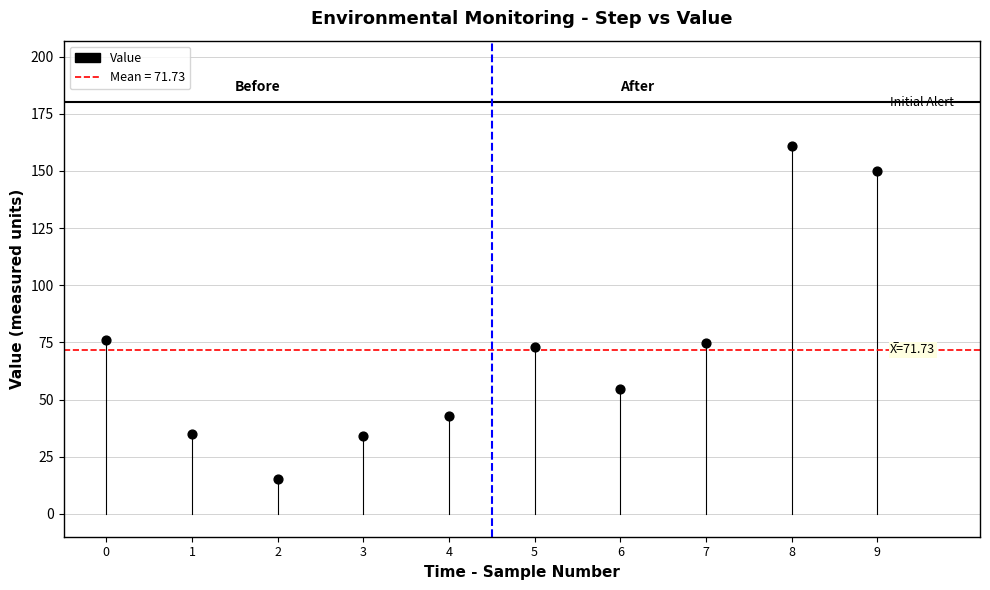

What is the average Y value?

71.7